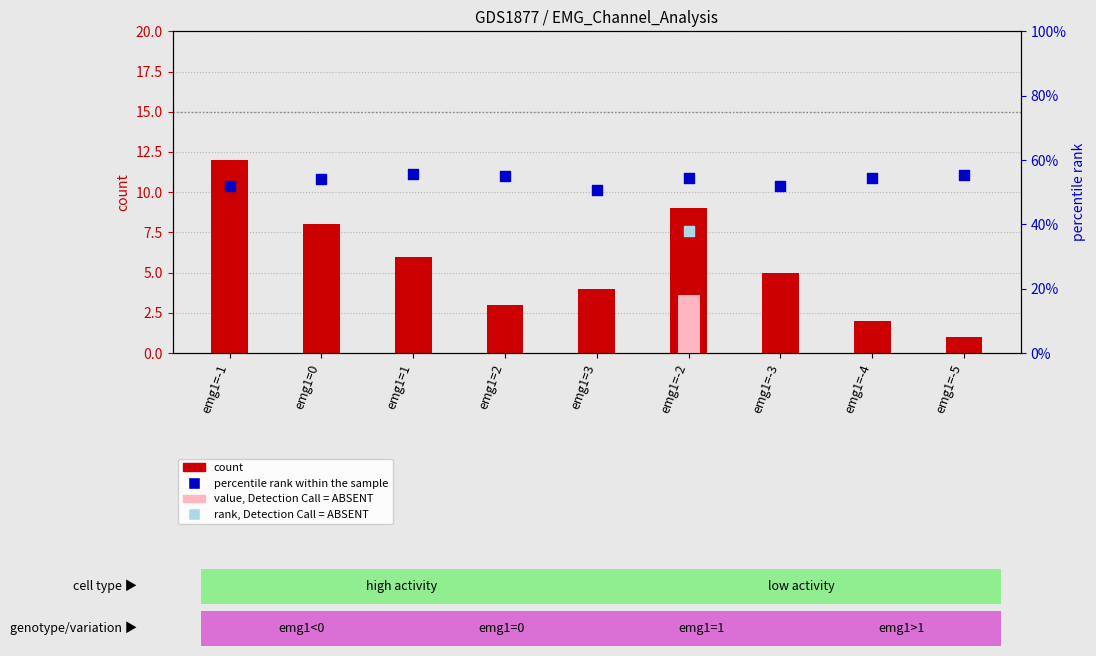

Which series has the widest spread of Y values?

count